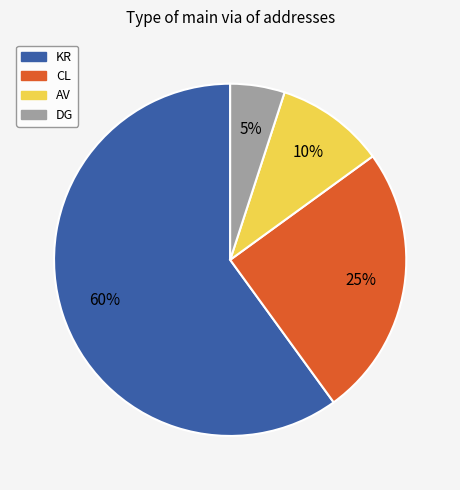

Is the sum of CL and AV greater than half?

No